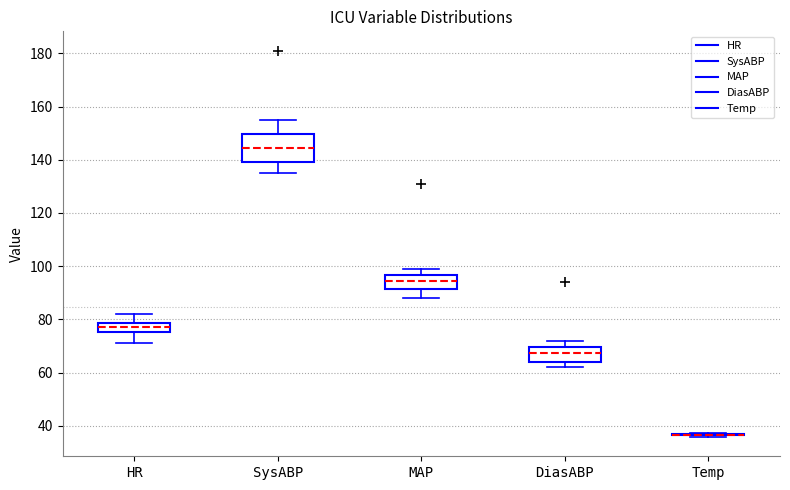

Reading left to right, read every box against the y-axis: the position of its median line, the range the box covers, and the ends of its whiskers. The values are not printed on the chart, so give them approximately, as read against the axis.

HR: median 78 (inside the box), box 76 to 78, whiskers 72 to 82
SysABP: median 144, box 140 to 150, whiskers 136 to 156
MAP: median 94, box 92 to 96, whiskers 88 to 100
DiasABP: median 68, box 64 to 70, whiskers 62 to 72
Temp: box collapsed to a line at 36, whiskers 36 to 38